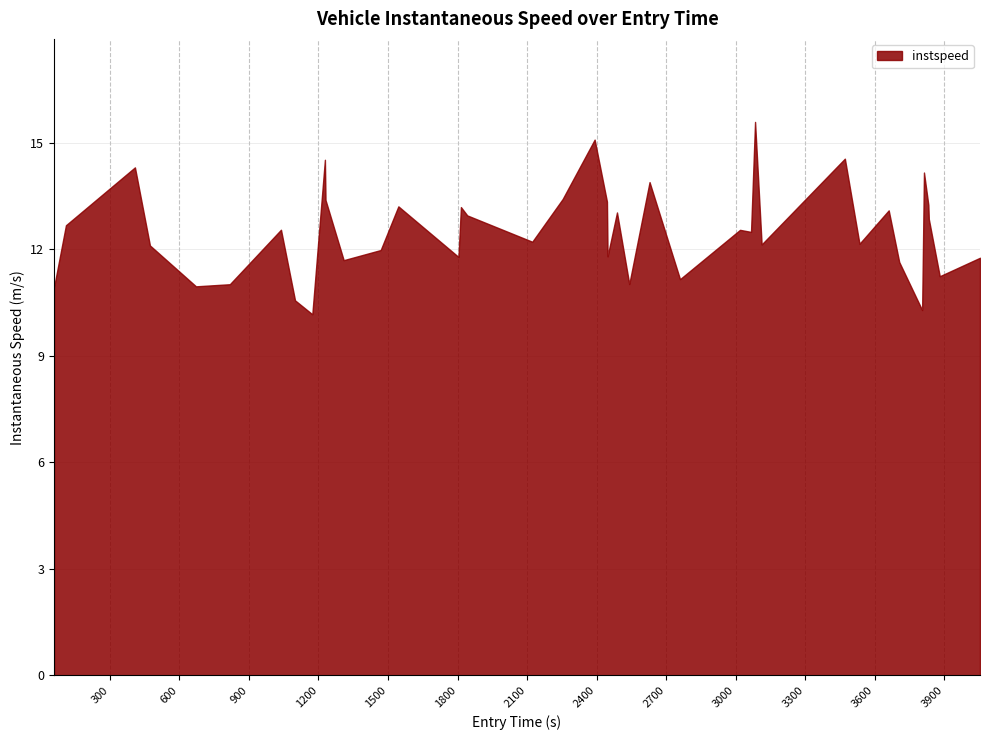

Reading right to left, what are all the values shown in this chart?

11.8	11.2	12.9	13.3	14.2	10.3	11.6	13.1	12.2	14.6	12.1	15.6	12.5	12.5	11.2	13.9	11.0	13.0	11.8	13.3	15.1	13.4	12.2	13.0	13.2	11.8	13.2	12.0	11.7	13.4	14.5	10.2	10.6	12.6	11.0	11.0	12.1	14.3	12.7	10.9